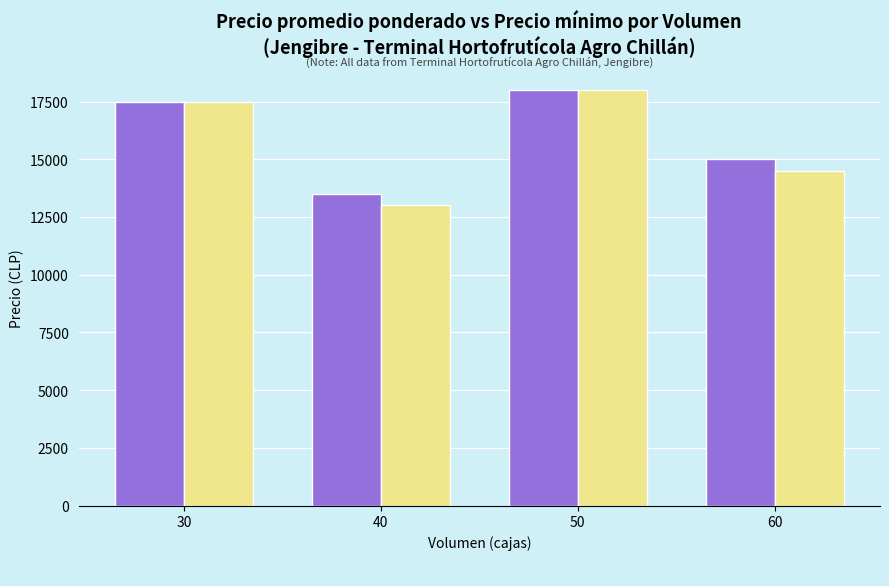

What is the difference between the highest and lowest values at 40?

500